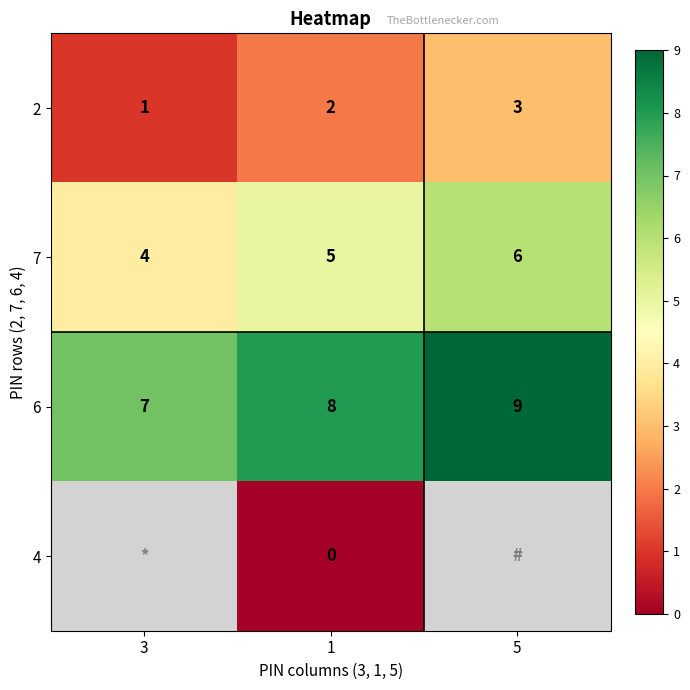

Count the 7 values in the range 4 to 6.

3